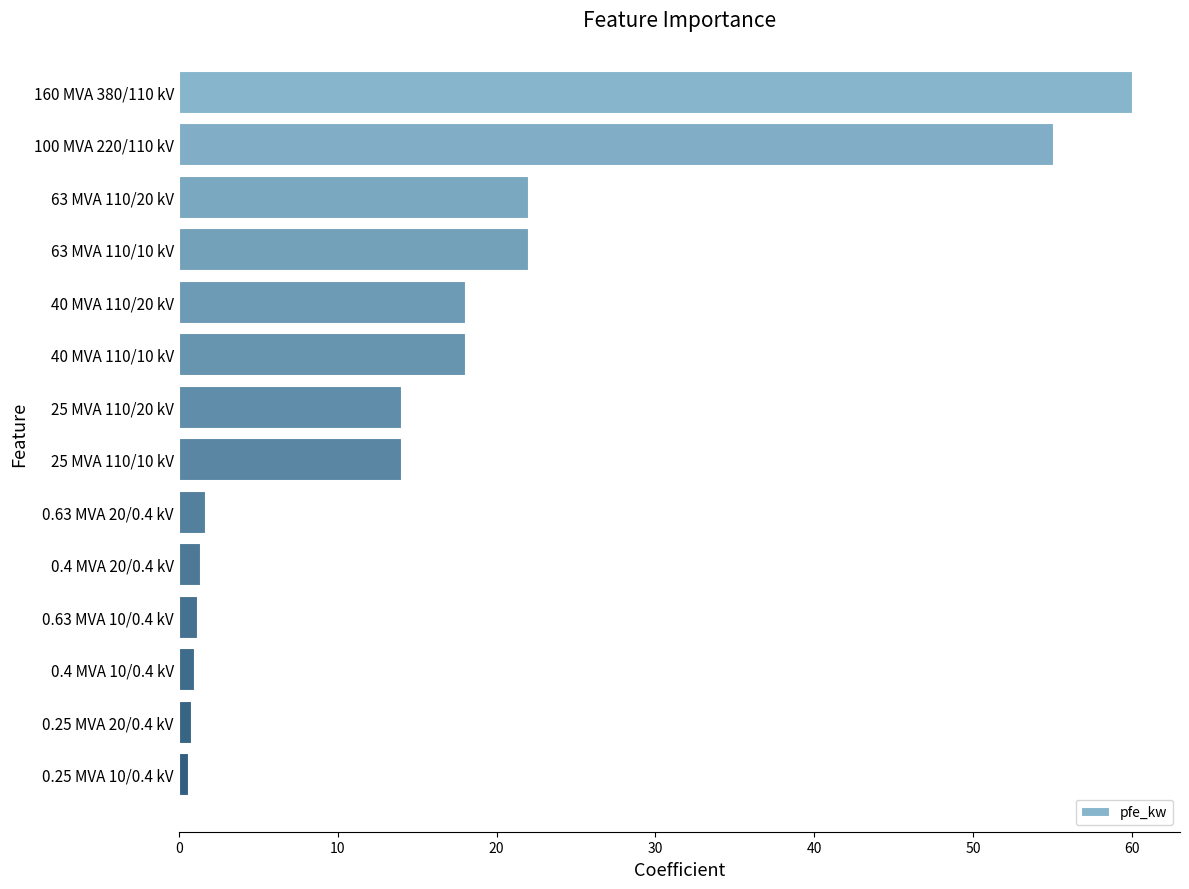

What is the sum of all values?

229.5